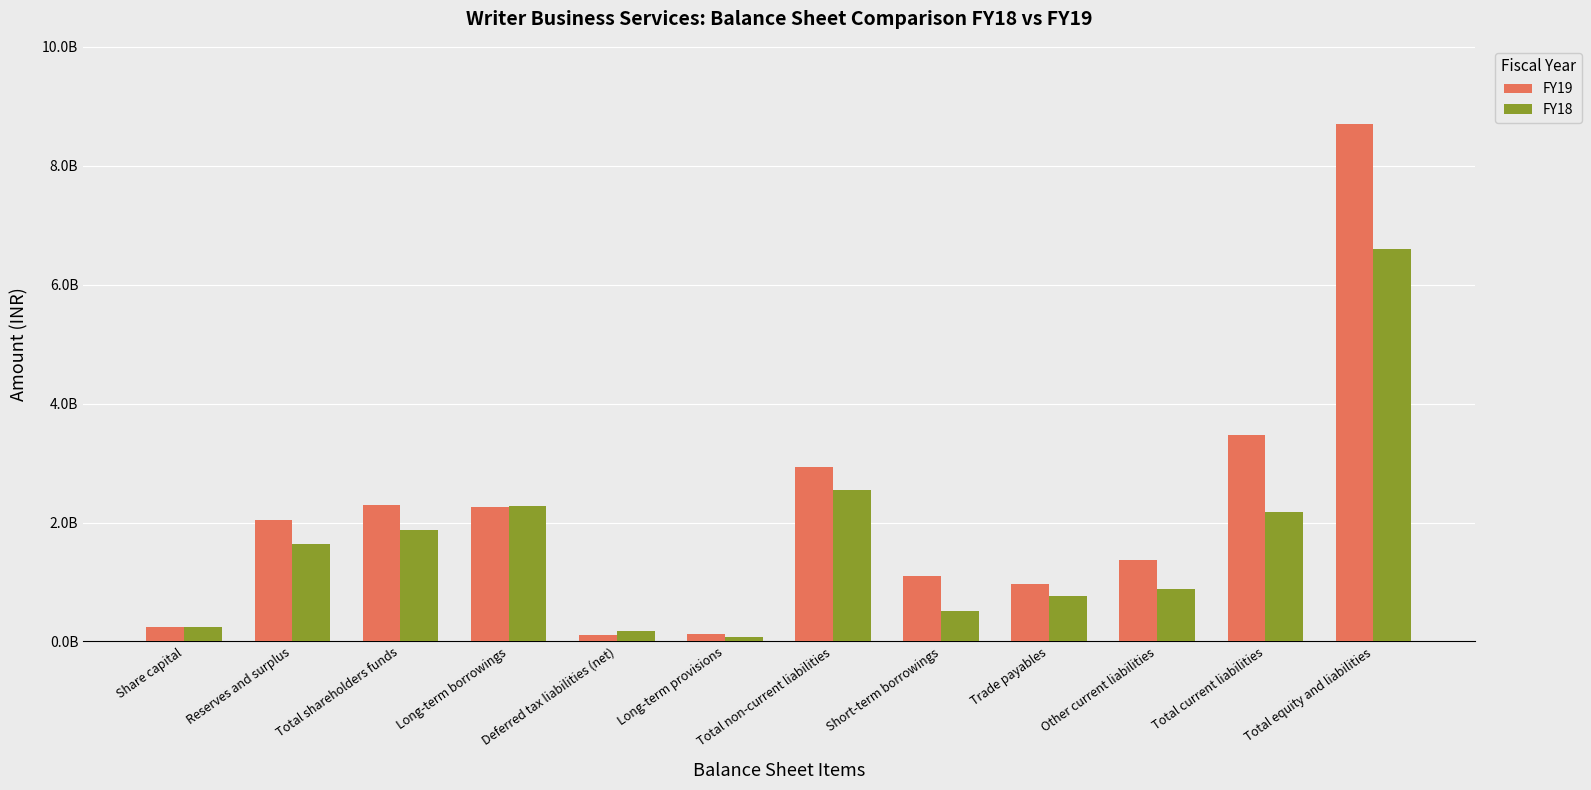

Are the bars grouped side by side (vs. stacked)?

Yes